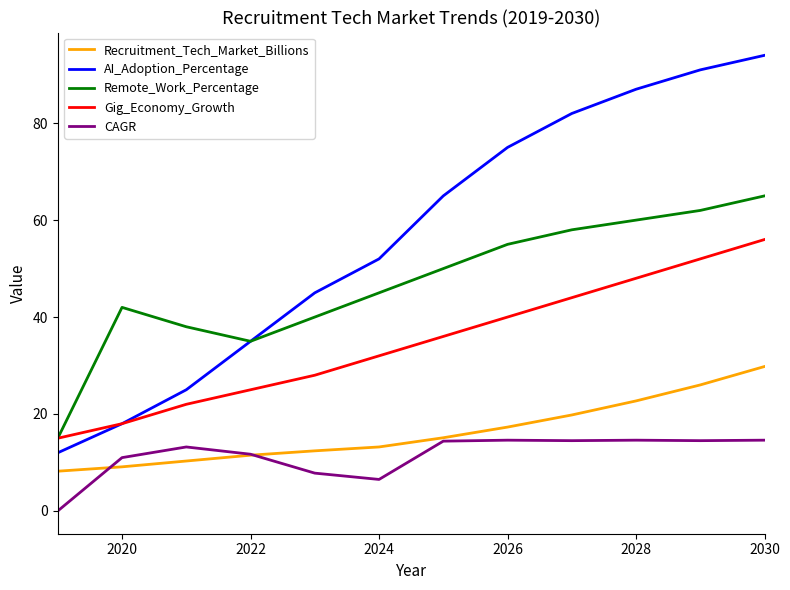

List the series in order of their peak value, lowest first.

CAGR, Recruitment_Tech_Market_Billions, Gig_Economy_Growth, Remote_Work_Percentage, AI_Adoption_Percentage